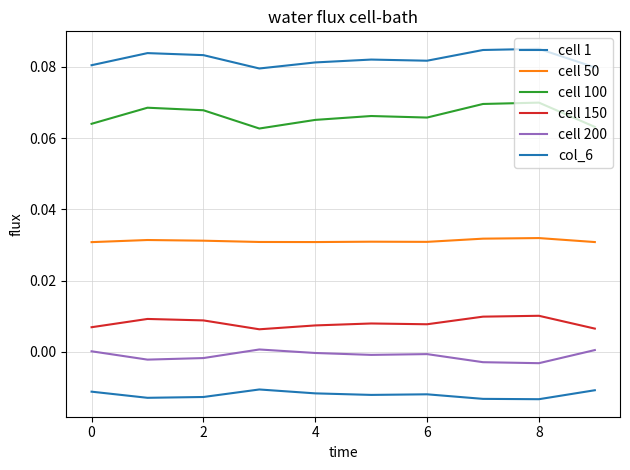

At which category is the sum across all series the highest?

8